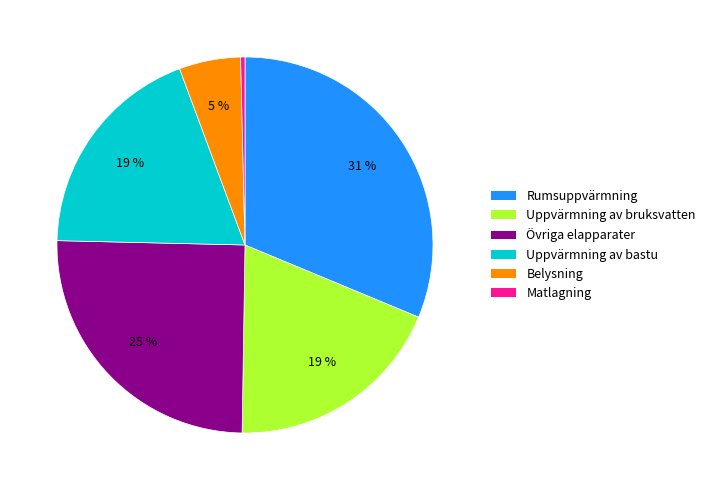

To the nearest percent, what is the average slice percentage?

17%